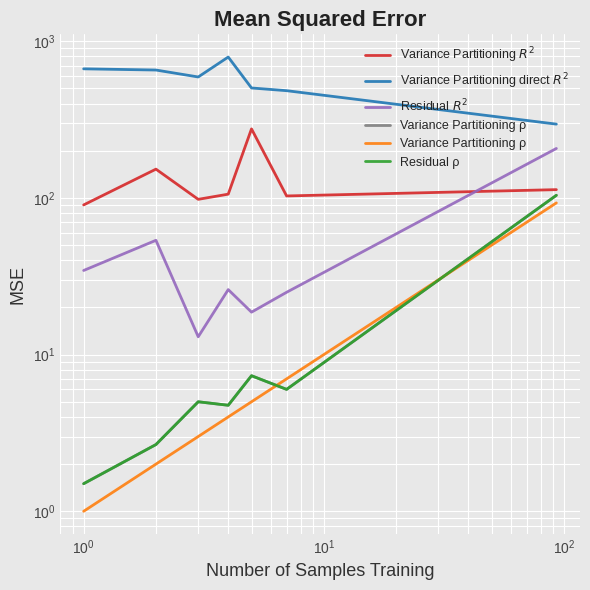

True or false: Variance Partitioning ρ and Variance Partitioning direct $R^2$ intersect in this chart.

False